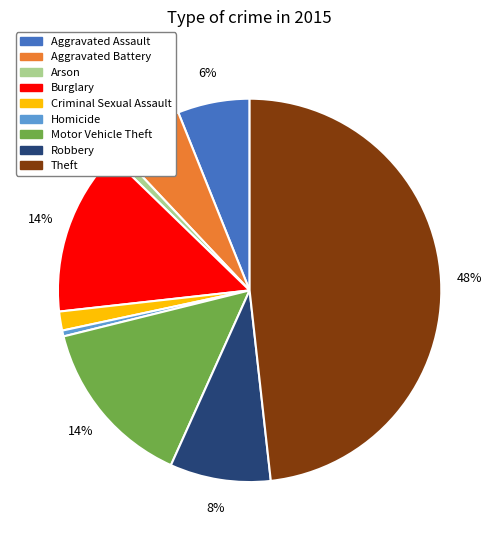

Count the number of slices in the pie.

9